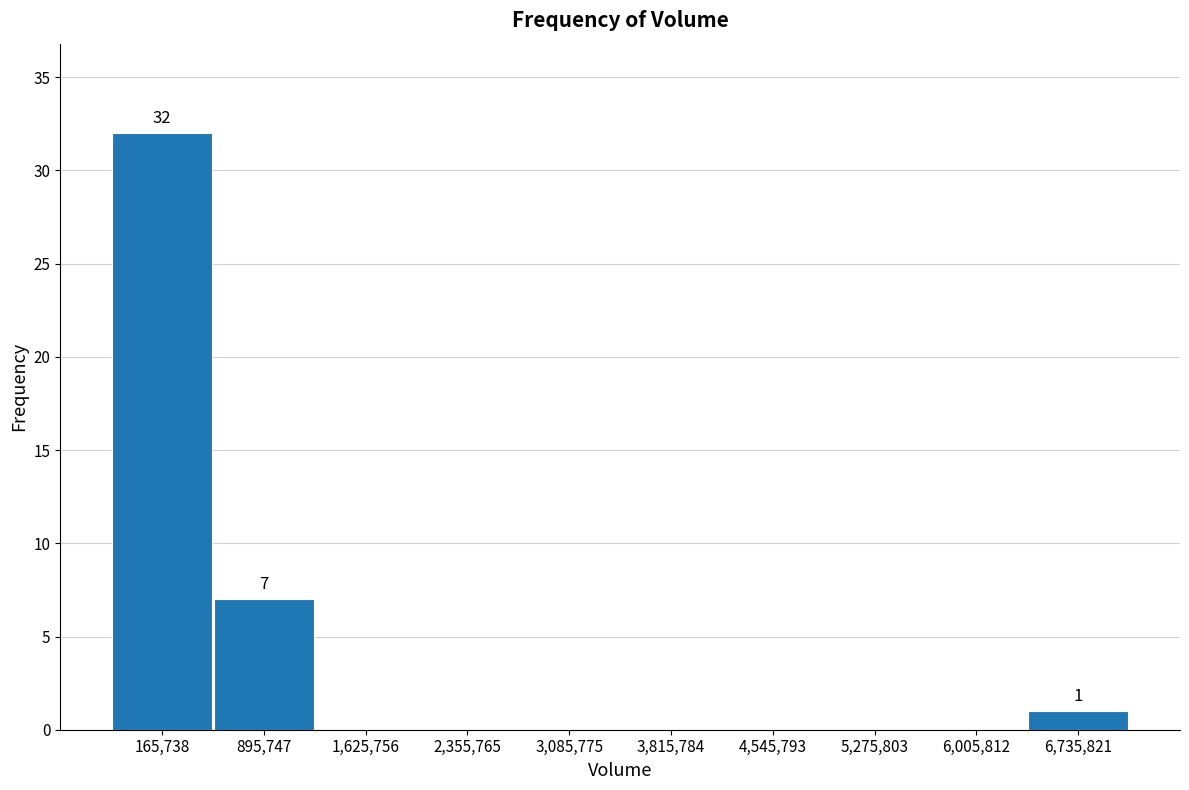

Reading left to right, extract all data points from this chart.

165,738=32	895,747=7	1,625,756=0	2,355,765=0	3,085,775=0	3,815,784=0	4,545,793=0	5,275,803=0	6,005,812=0	6,735,821=1